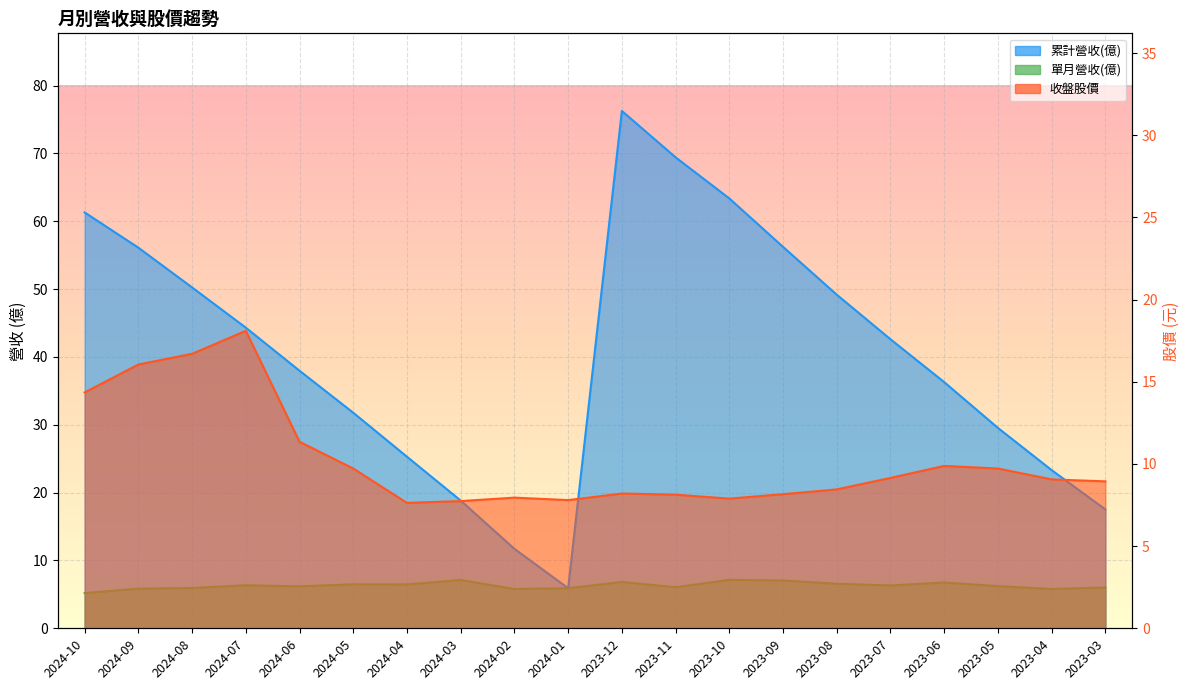

Is the value of 收盤股價 at 2023-09 greater than the value of 累計營收(億) at 2024-09?

No